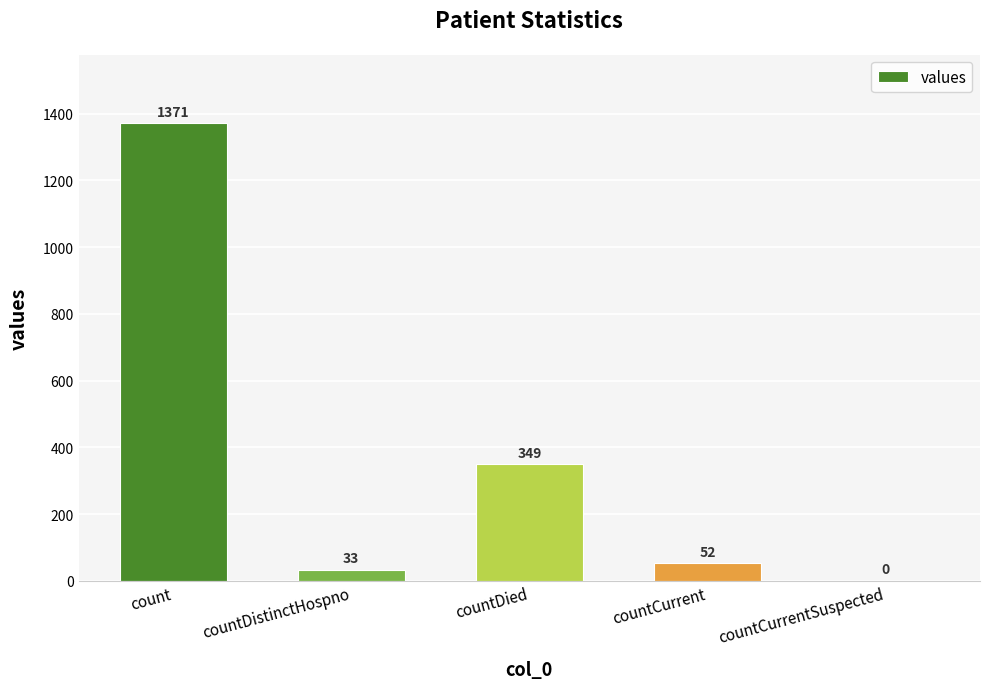

Where does the data first go above 52?

count